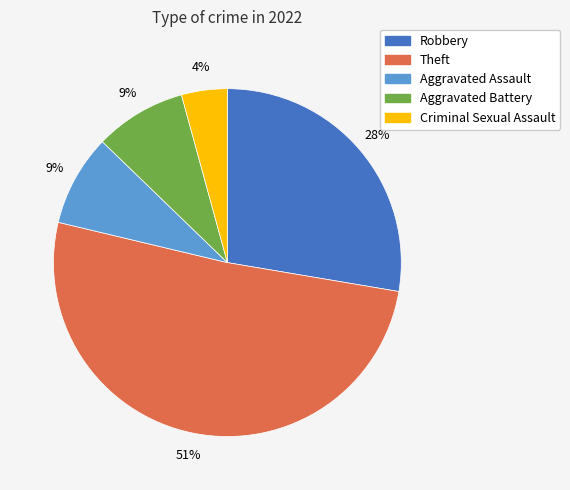

To the nearest percent, what is the average slice percentage?

20%